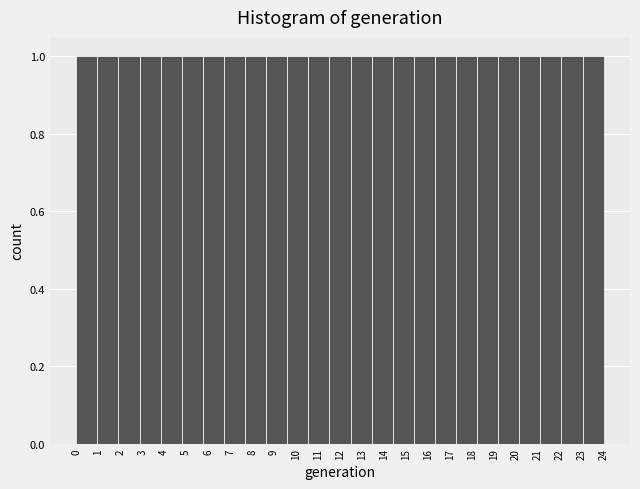

Reading left to right, transcribe this chart: for each bar, give the range it covers on the x-axis and its height. Neither the bar edges nor the heights are printed on the chart, so give them approximately, as read against the axes.

0.00 to 0.96: 1
0.96 to 1.92: 1
1.92 to 2.88: 1
2.88 to 3.84: 1
3.84 to 4.80: 1
4.80 to 5.76: 1
5.76 to 6.72: 1
6.72 to 7.68: 1
7.68 to 8.64: 1
8.64 to 9.60: 1
9.60 to 10.56: 1
10.56 to 11.52: 1
11.52 to 12.48: 1
12.48 to 13.44: 1
13.44 to 14.40: 1
14.40 to 15.36: 1
15.36 to 16.32: 1
16.32 to 17.28: 1
17.28 to 18.24: 1
18.24 to 19.20: 1
19.20 to 20.16: 1
20.16 to 21.12: 1
21.12 to 22.08: 1
22.08 to 23.04: 1
23.04 to 24.00: 1